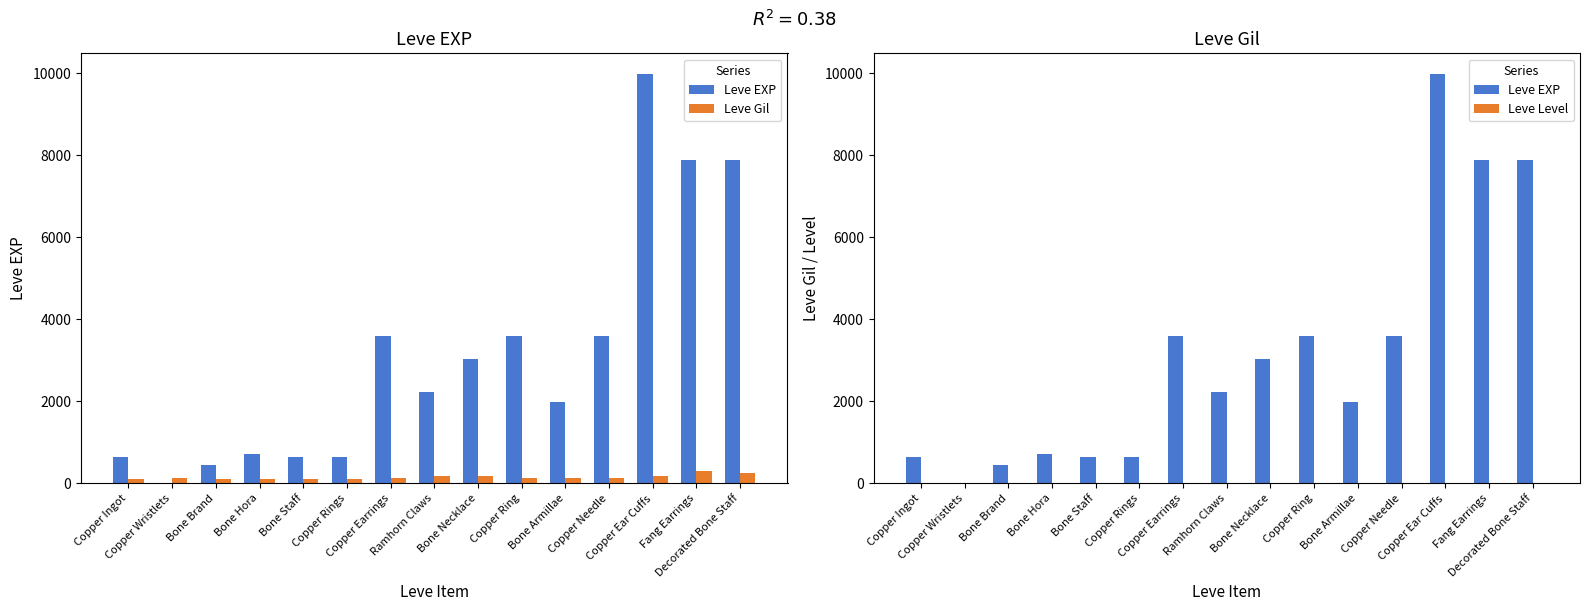

How many groups of bars are there?

15